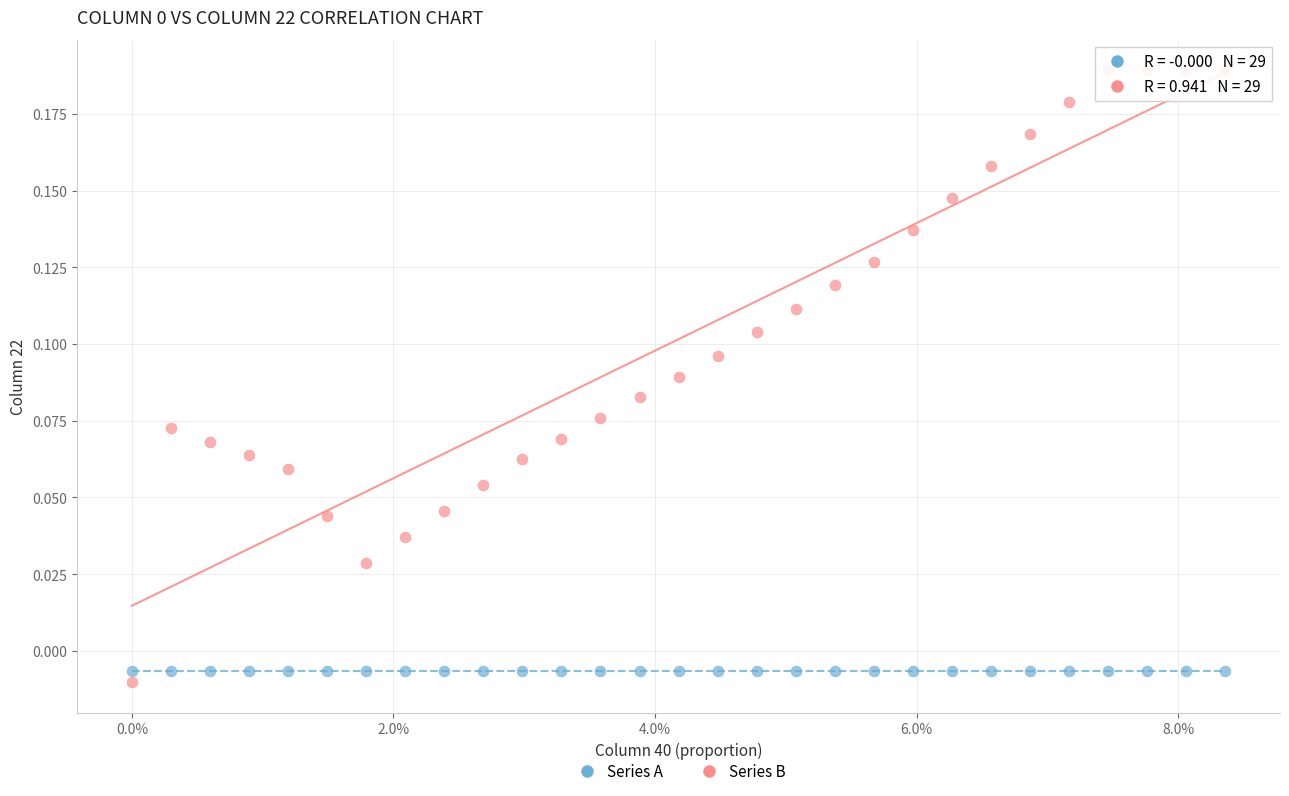

Which series reaches the maximum Y coordinate?

Series B